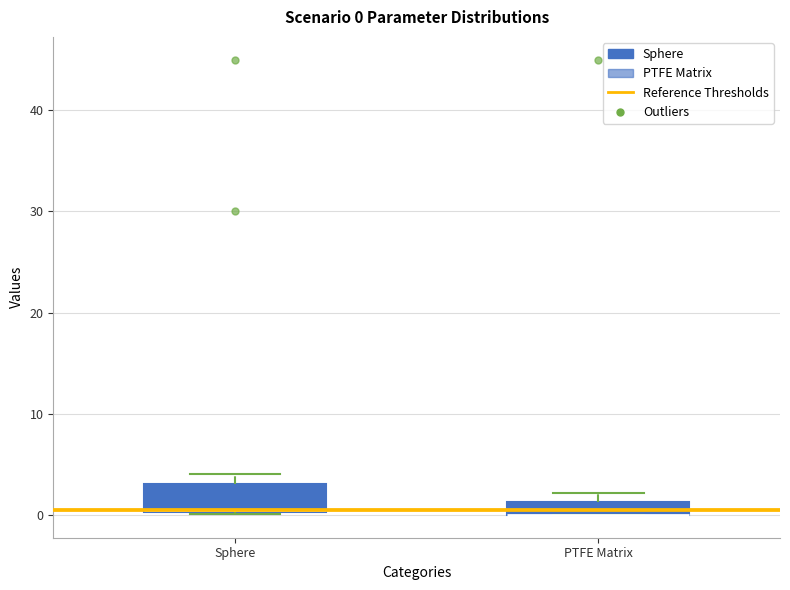

Comparing the boxes themselves (not the whiskers), which one is the tallest?

Sphere